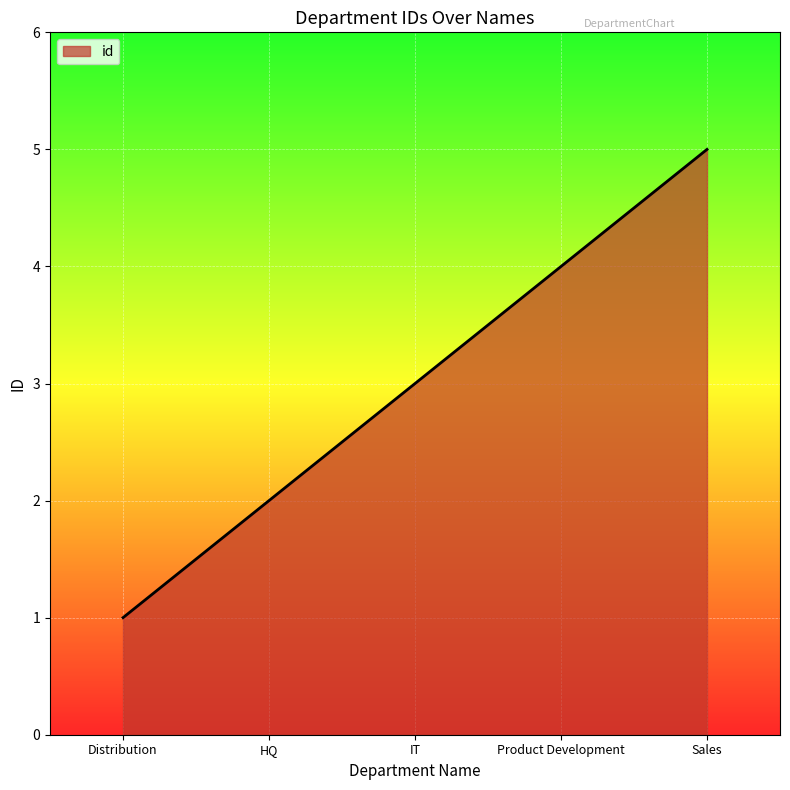

List the labels in order of value, largest first.

Sales, Product Development, IT, HQ, Distribution